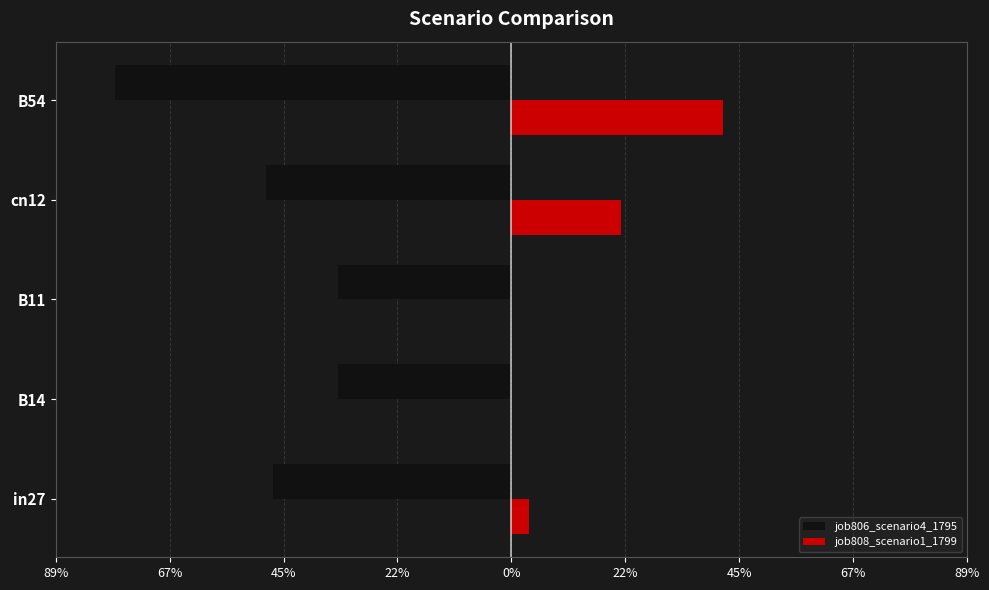

What is the minimum value shown in the chart?

-0.8